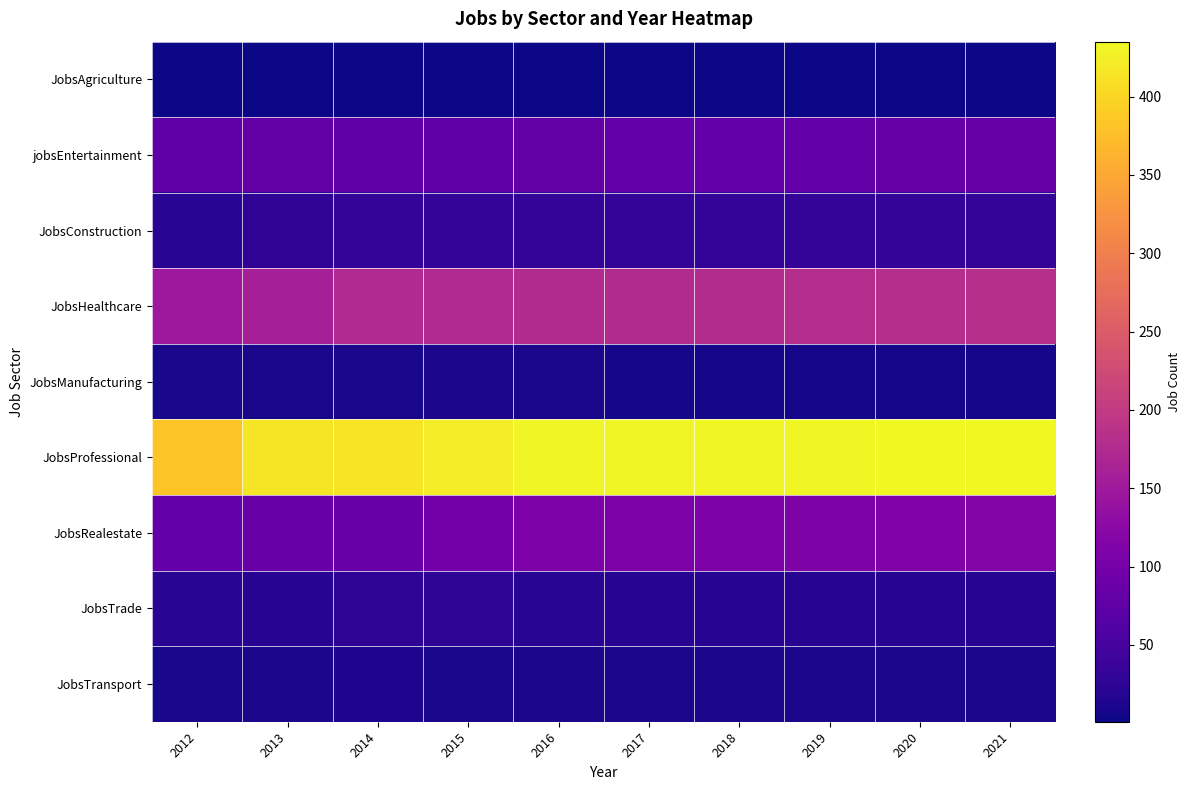

Reading left to right, list all the values displayed in this chart.

JobsAgriculture: 2012=1	2013=1	2014=1	2015=1	2016=1	2017=1	2018=1	2019=1	2020=1	2021=1
jobsEntertainment: 2012=74	2013=79	2014=76	2015=75	2016=80	2017=81	2018=81	2019=82	2020=83	2021=83
JobsConstruction: 2012=22	2013=27	2014=30	2015=32	2016=31	2017=30	2018=31	2019=31	2020=31	2021=31
JobsHealthcare: 2012=148	2013=159	2014=174	2015=175	2016=176	2017=177	2018=179	2019=180	2020=182	2021=184
JobsManufacturing: 2012=8	2013=8	2014=8	2015=11	2016=8	2017=7	2018=7	2019=7	2020=7	2021=7
JobsProfessional: 2012=382	2013=415	2014=413	2015=422	2016=431	2017=431	2018=432	2019=433	2020=434	2021=435
JobsRealestate: 2012=82	2013=86	2014=86	2015=97	2016=109	2017=108	2018=109	2019=111	2020=112	2021=113
JobsTrade: 2012=22	2013=21	2014=25	2015=25	2016=22	2017=21	2018=21	2019=21	2020=21	2021=21
JobsTransport: 2012=9	2013=11	2014=12	2015=9	2016=10	2017=10	2018=10	2019=10	2020=10	2021=11